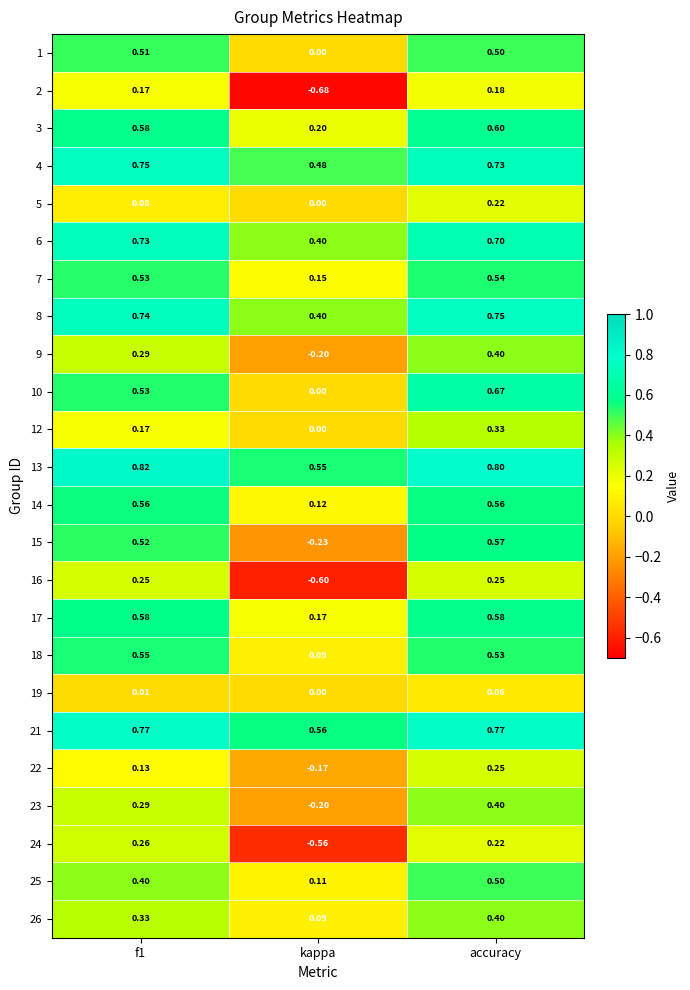

At which label is 17 closest to 0?

kappa